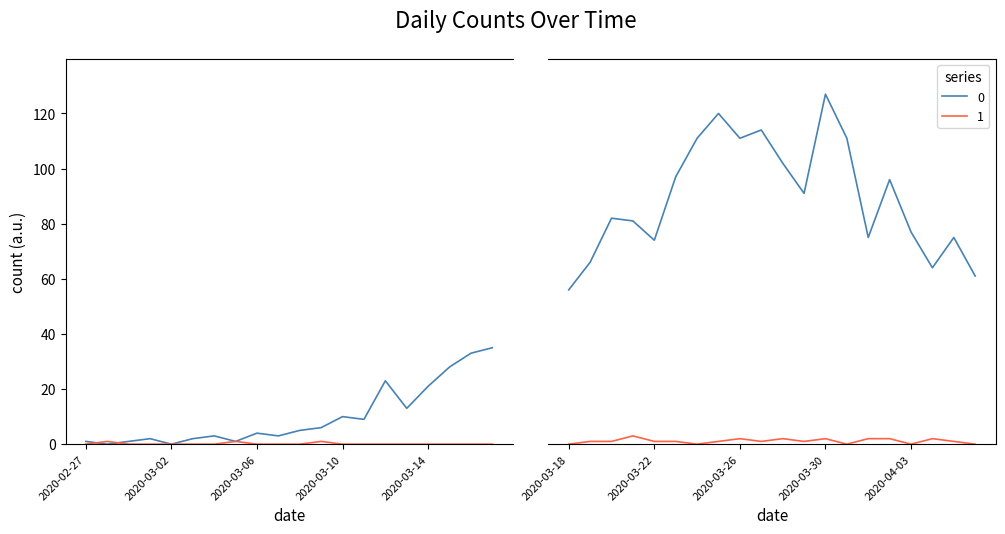

What are all the series names shown in the legend?

0, 1